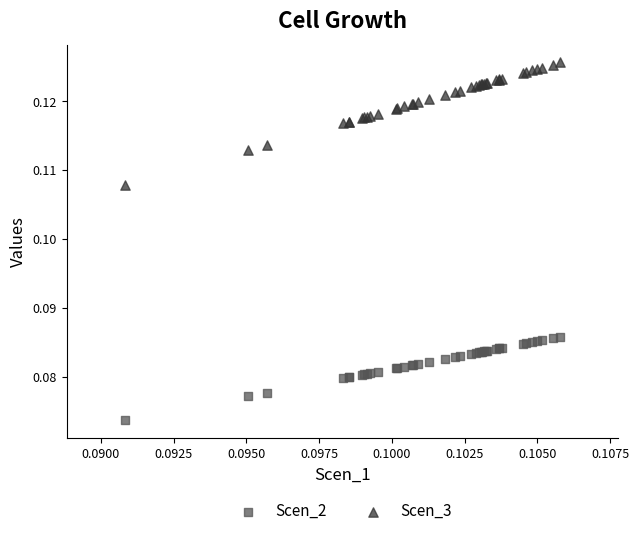

What are all the series names shown in the legend?

Scen_2, Scen_3